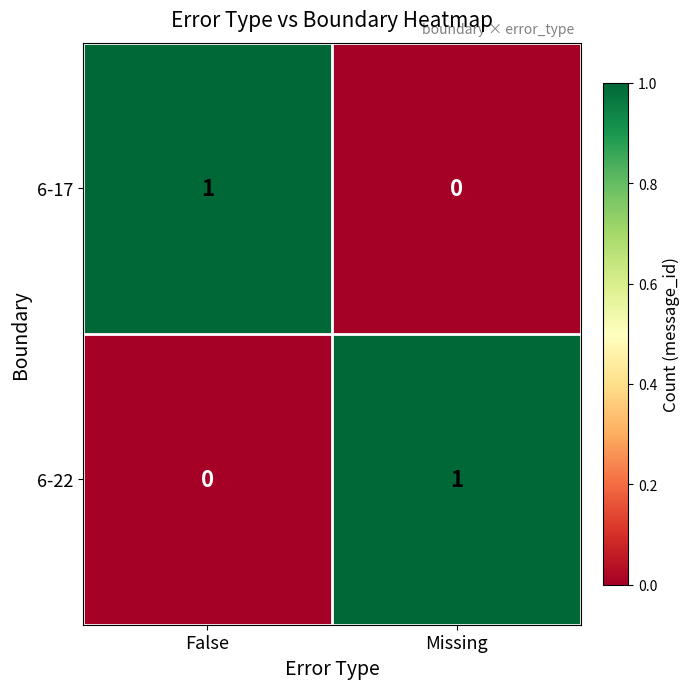

What is the spread (max minus min) of values at False?

1